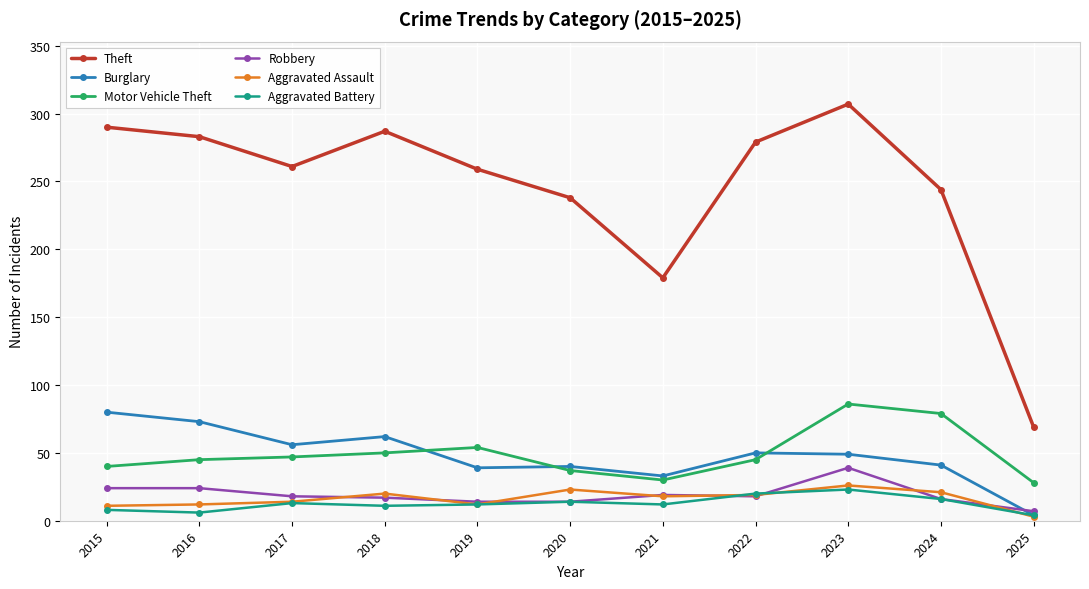

What is the spread (max minus min) of values at 2019?

247